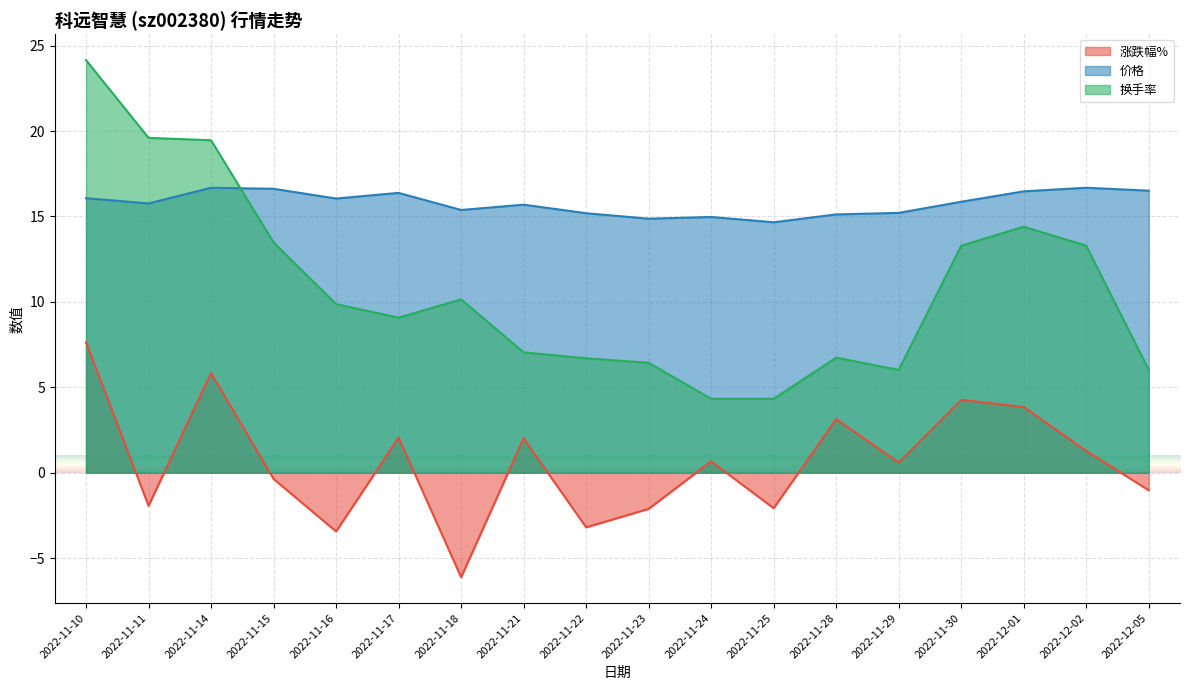

Rank the series by their average value, from highest to lowest.

价格, 换手率, 涨跌幅%